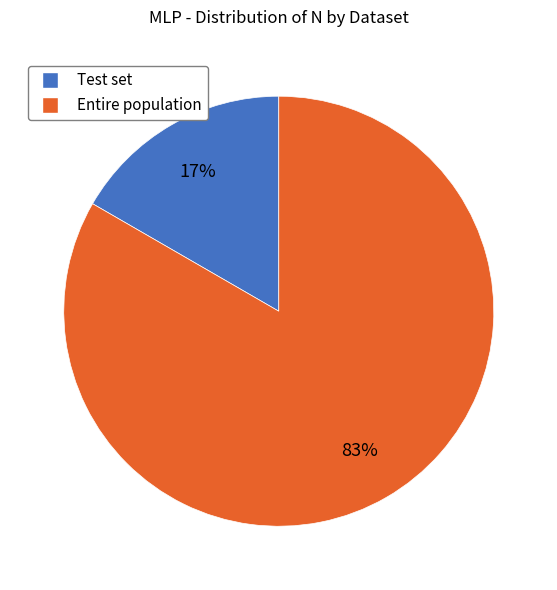

What percentage is the Entire population slice, to the nearest percent?

83%